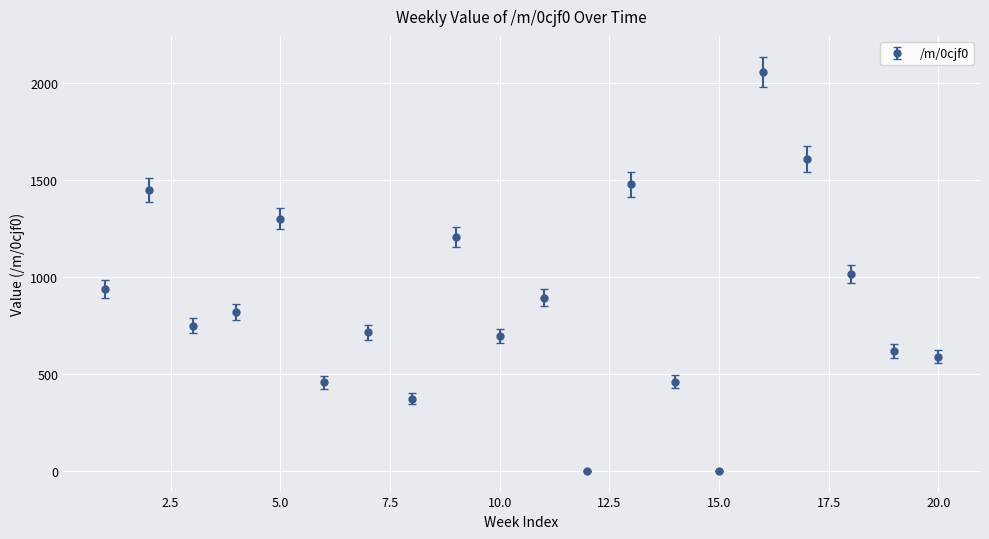

What is the maximum value shown in the chart?

2058.6